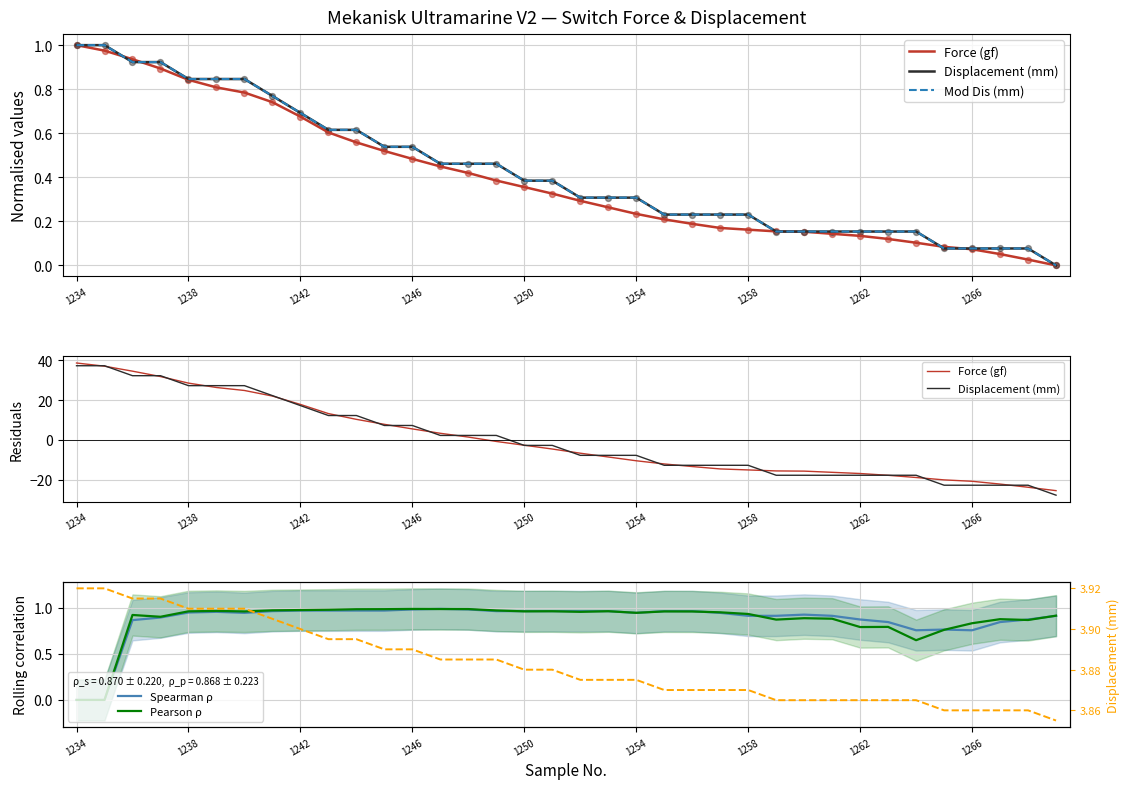

At which category is the sum across all series the highest?

1234